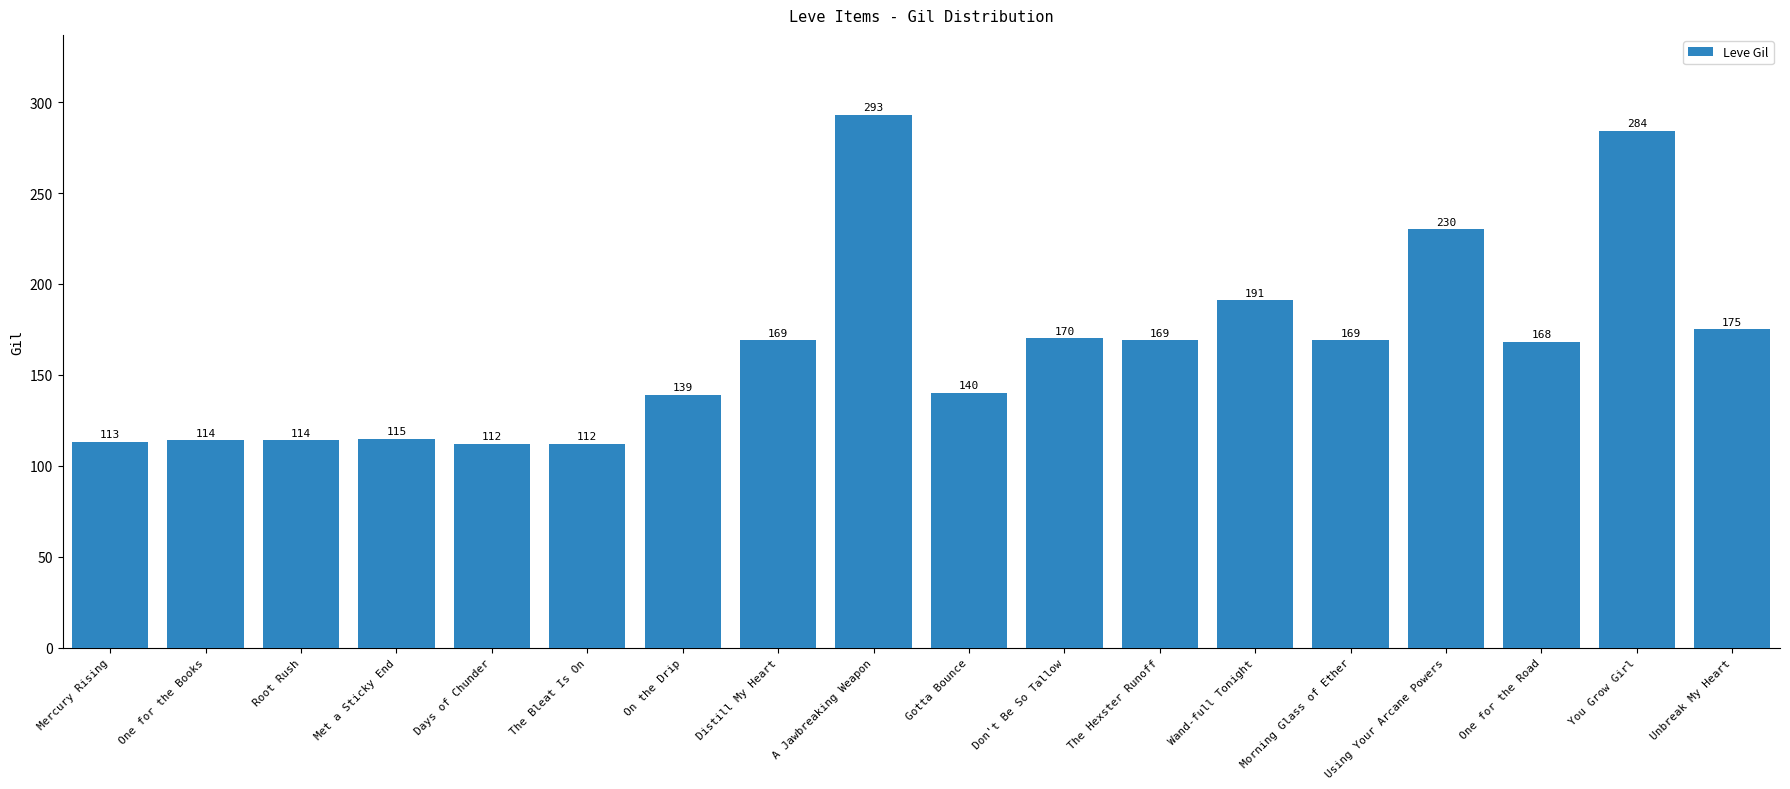

Between The Hexster Runoff and The Bleat Is On, which is larger?

The Hexster Runoff